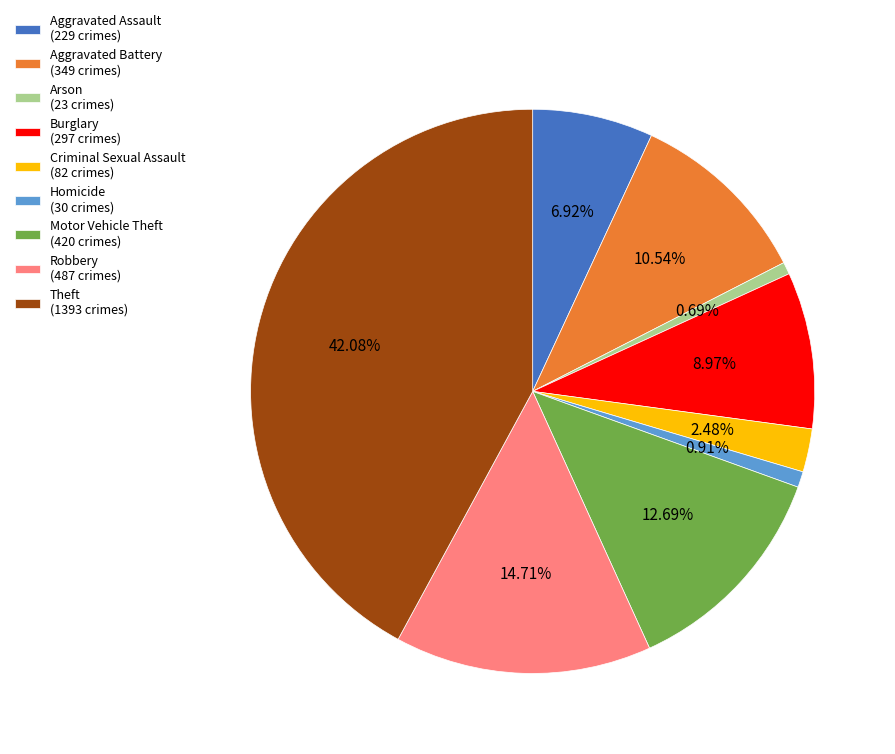

Which slice is the largest?

Theft